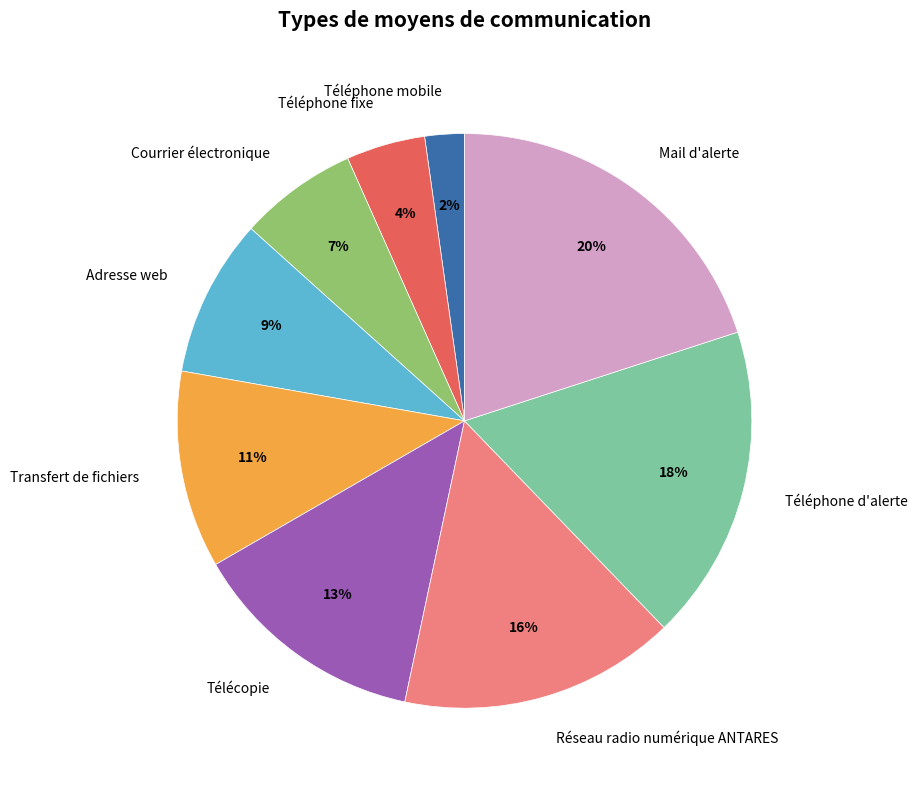

What is the largest slice in the pie chart?

Mail d'alerte